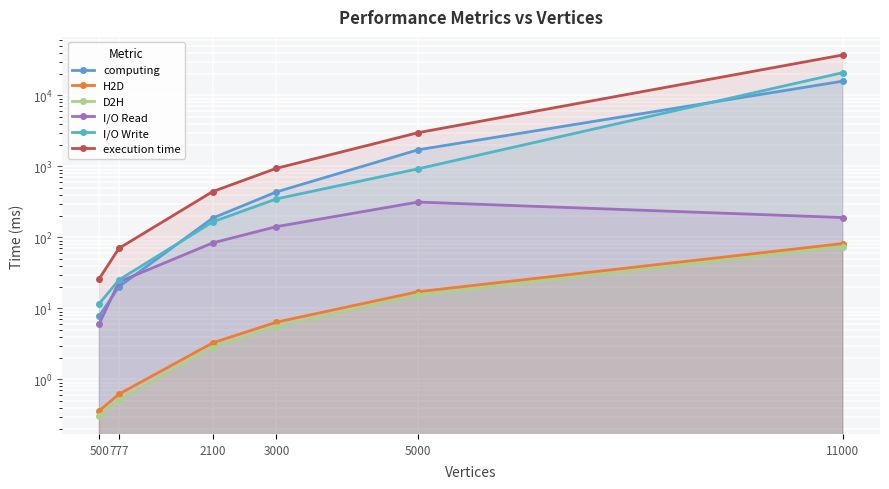

Where does the H2D series first go above 6?

3000